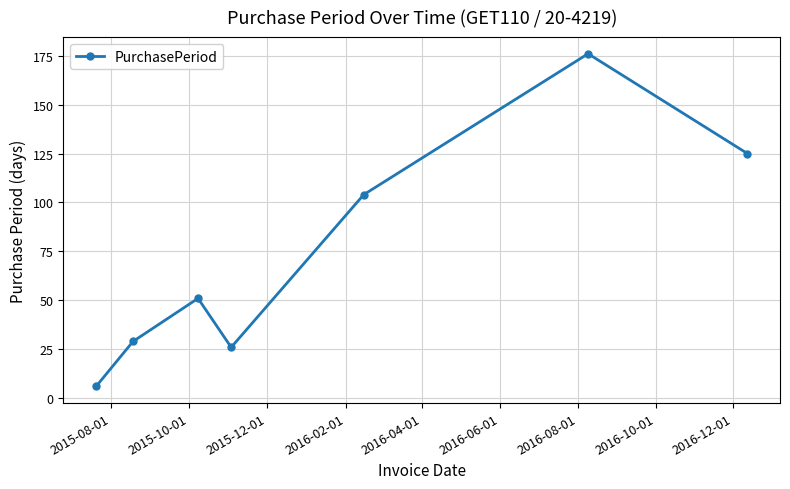

What is the value of the 4th point from the left?

26